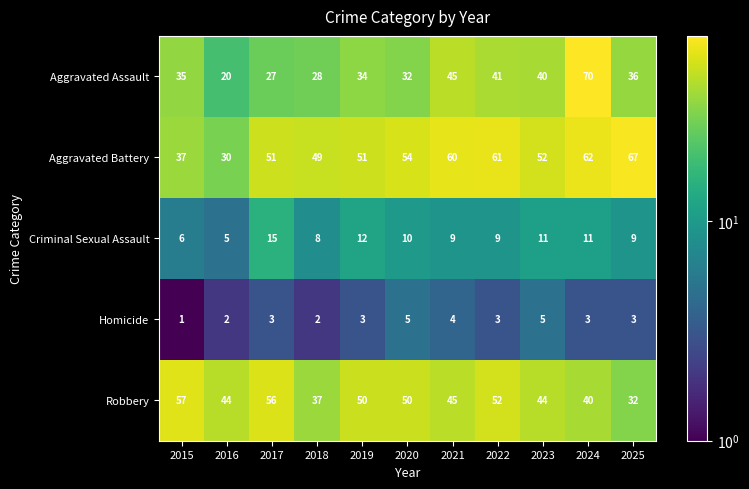

At which label does Aggravated Assault reach its peak?

2024